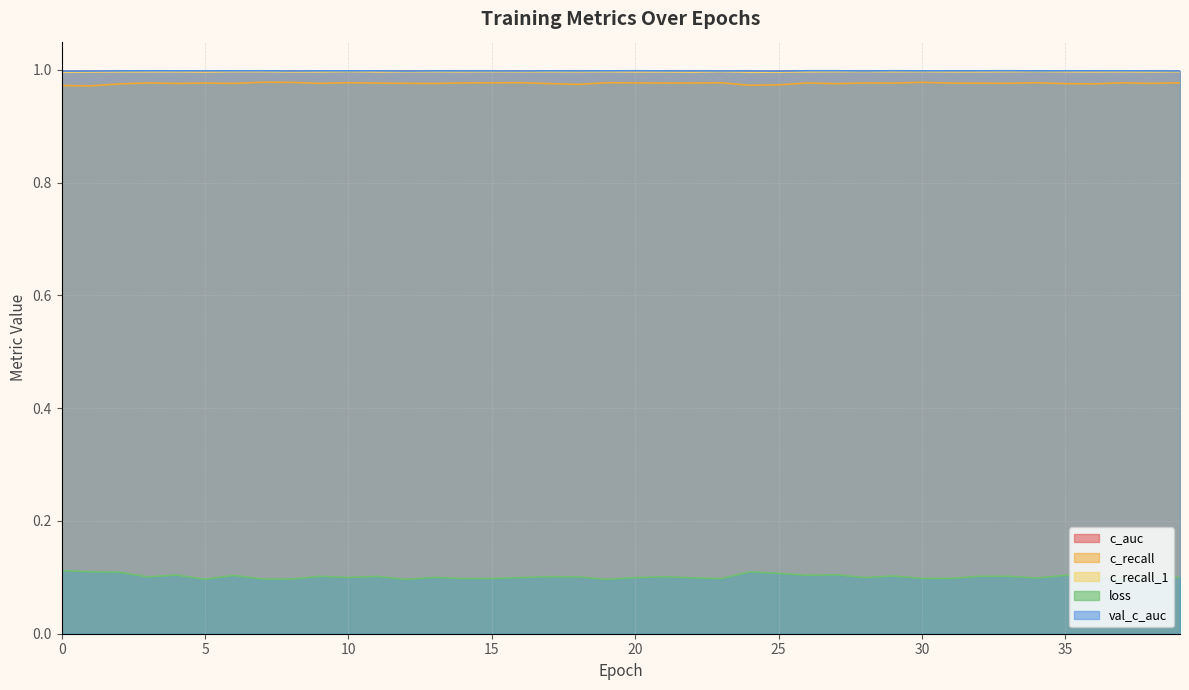

What is the average value of the c_recall_1 series?

1.0